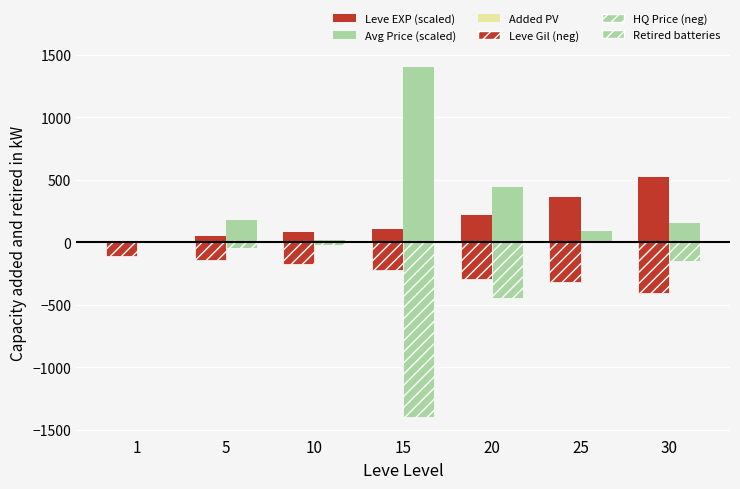

What is the difference between the Leve Gil (neg) values at 1 and 20?

183.0